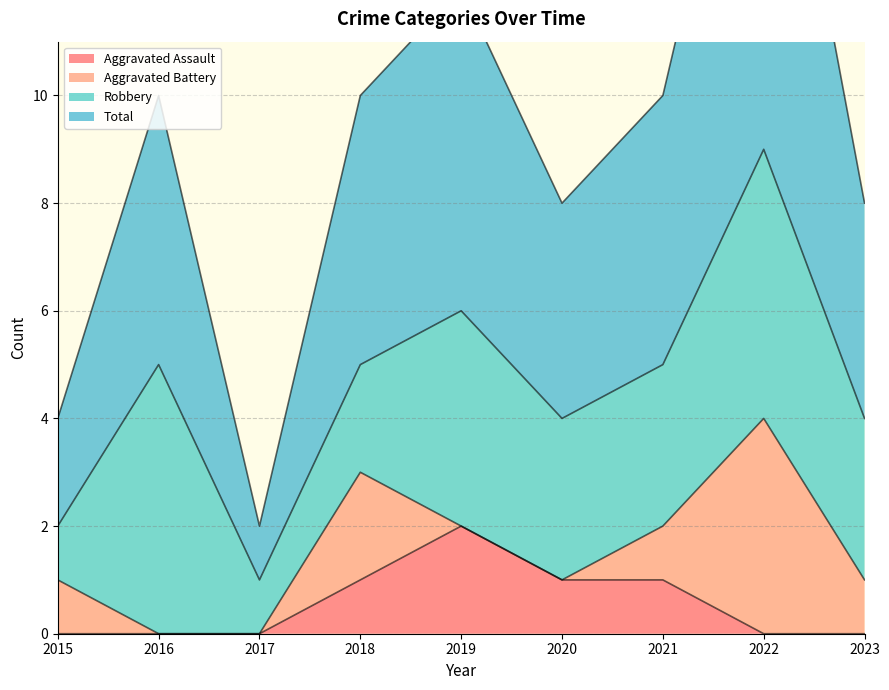

At which label is Aggravated Assault closest to 1?

2018